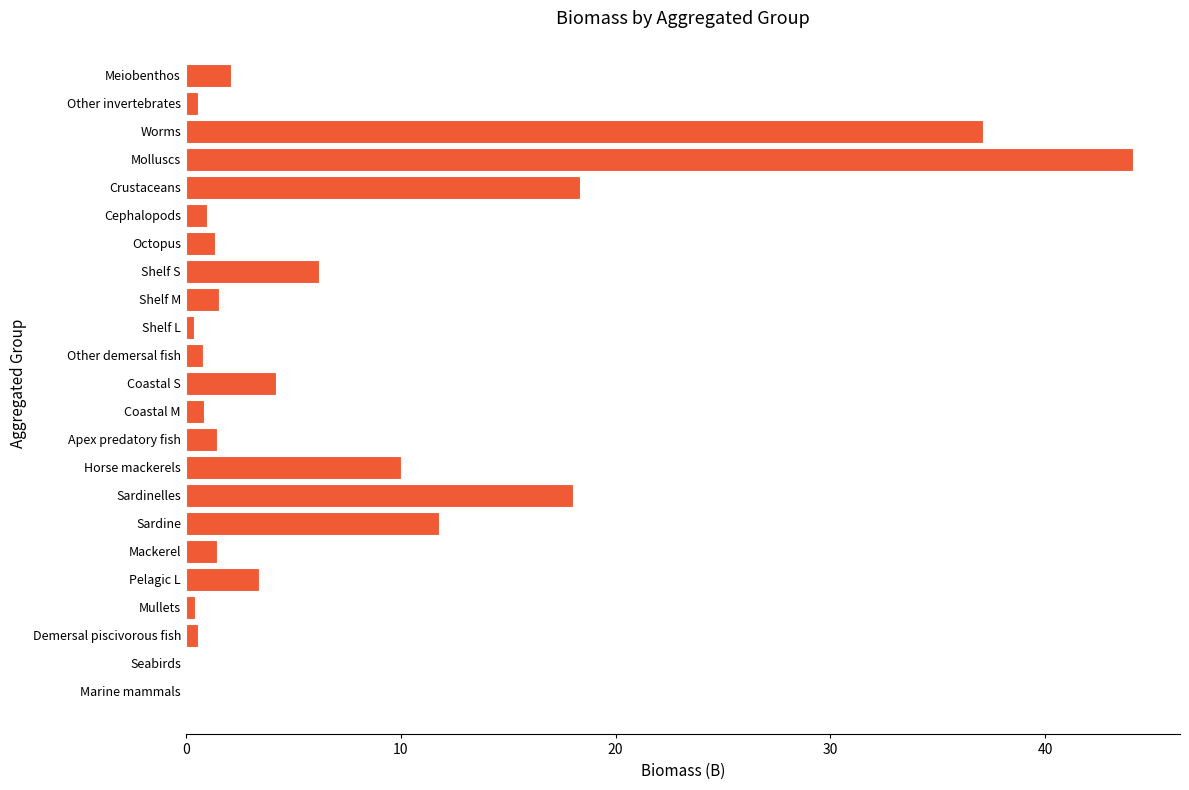

What is the greatest value displayed?

44.1